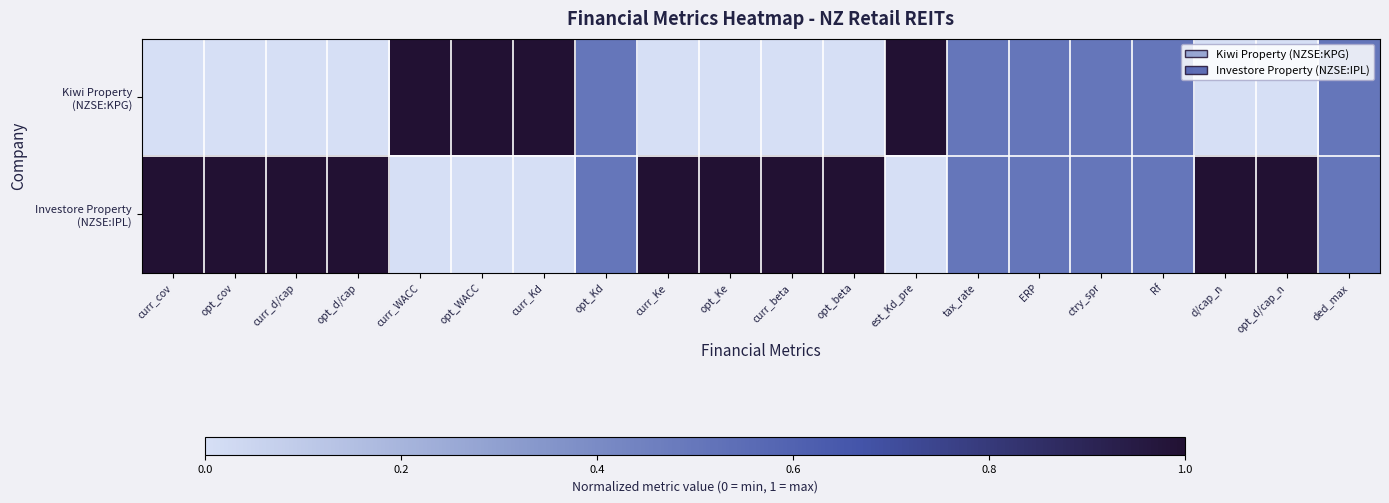

Which series has the largest range (max minus min)?

Kiwi Property (NZSE:KPG)